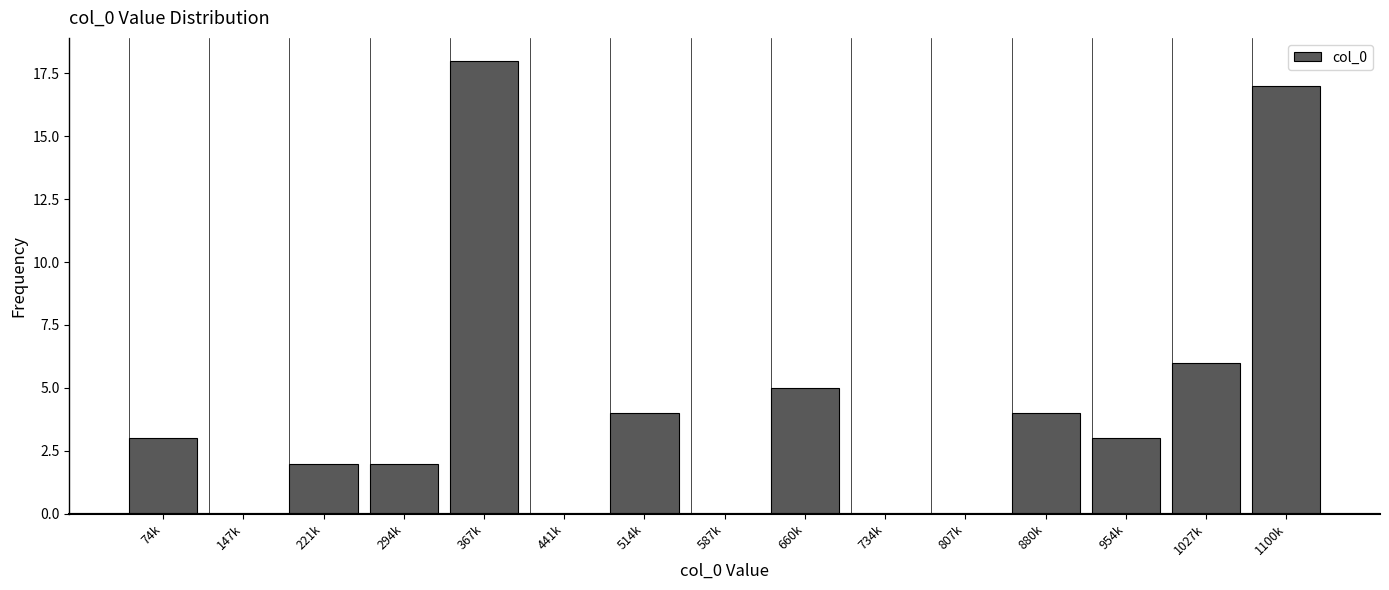

Reading right to left, extract all data points from this chart.

1100k=17	1027k=6	954k=3	880k=4	807k=0	734k=0	660k=5	587k=0	514k=4	441k=0	367k=18	294k=2	221k=2	147k=0	74k=3